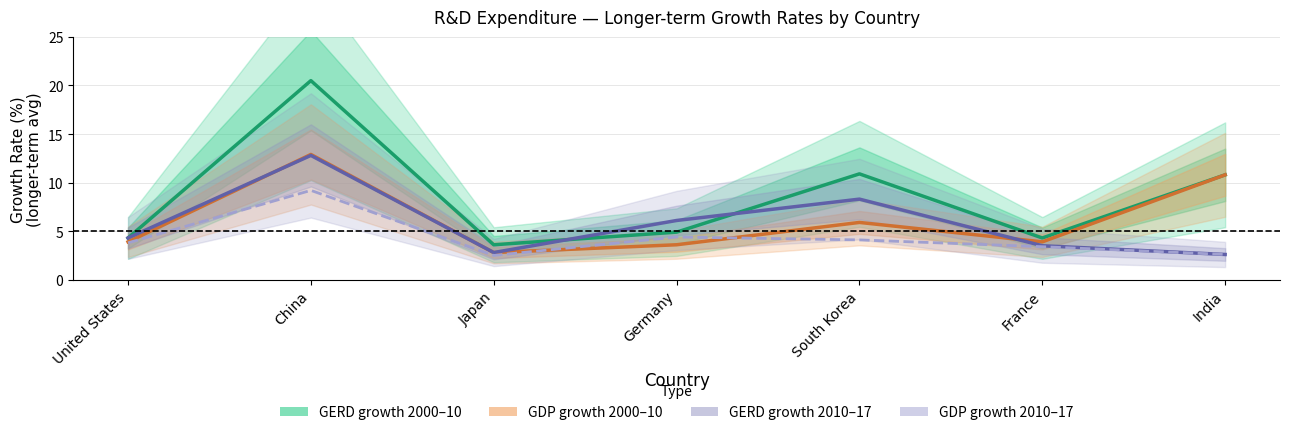

Is this an area chart (filled region under the line)?

No